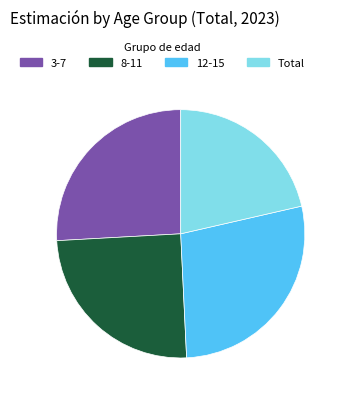

Rank the categories by value from highest to lowest.

12-15, 3-7, 8-11, Total